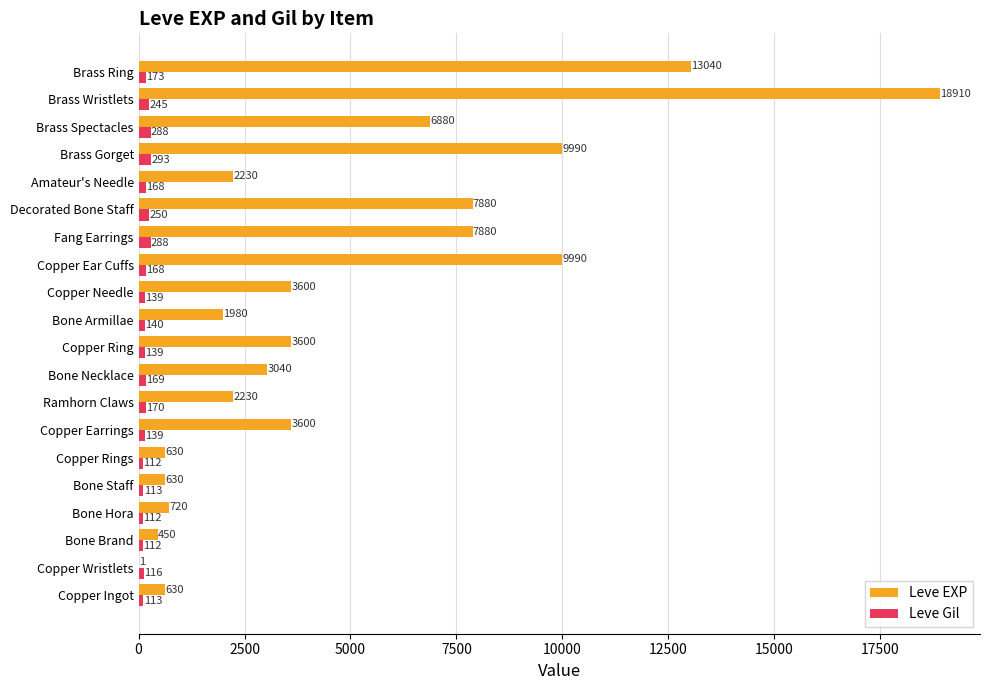

Is the value of Leve Gil at Bone Armillae greater than the value of Leve EXP at Copper Earrings?

No